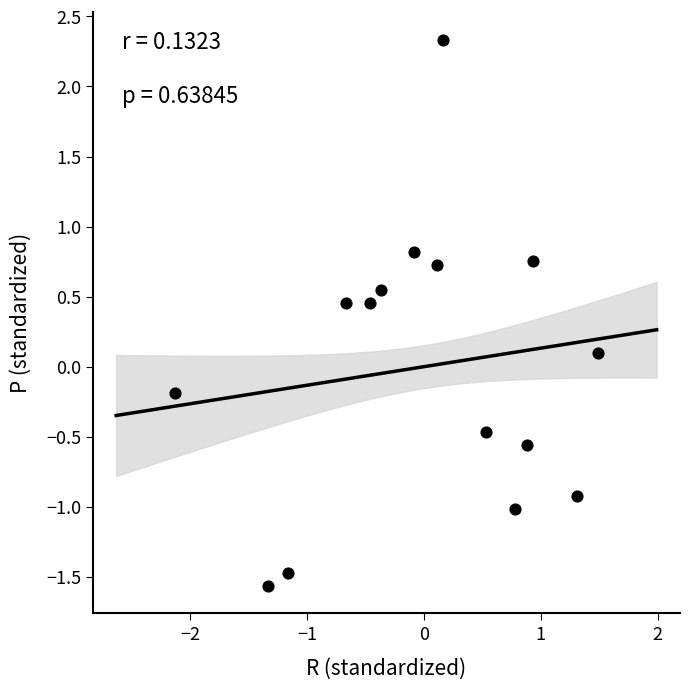

What is the range of X values (max minus min)?

3.6